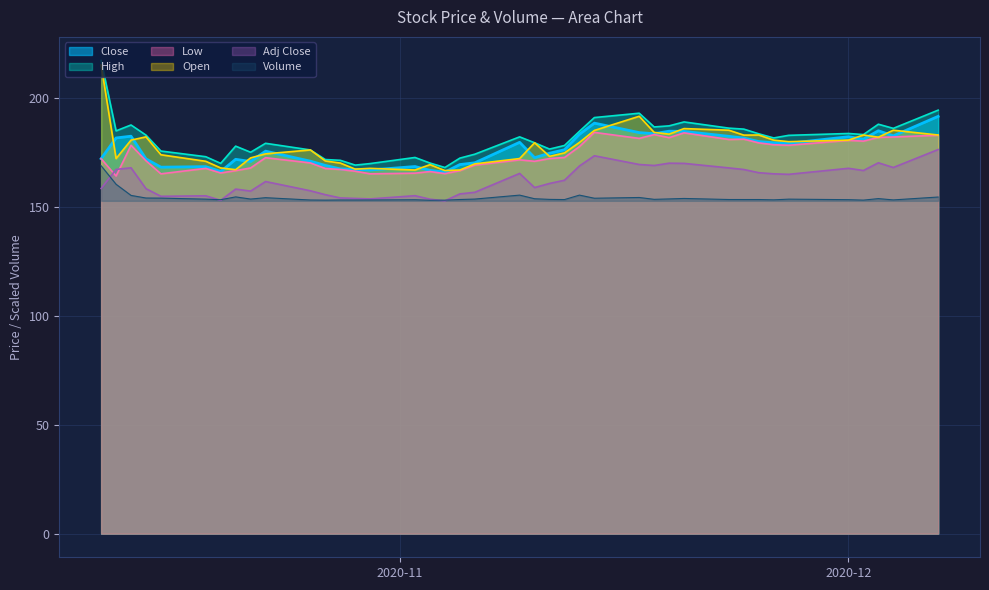

At which category is the sum across all series the highest?

2020-10-12